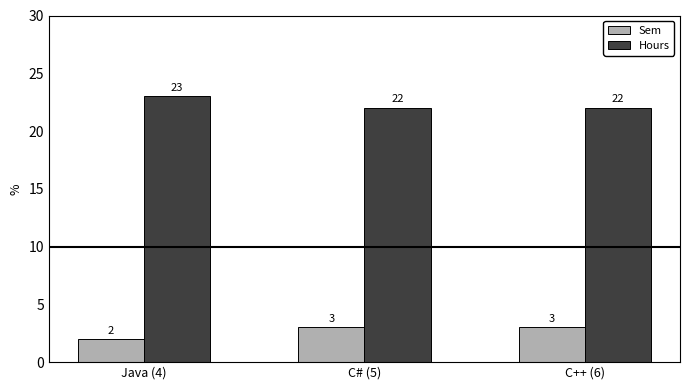

At C++ (6), list the series in order from largest to smallest.

Hours, Sem